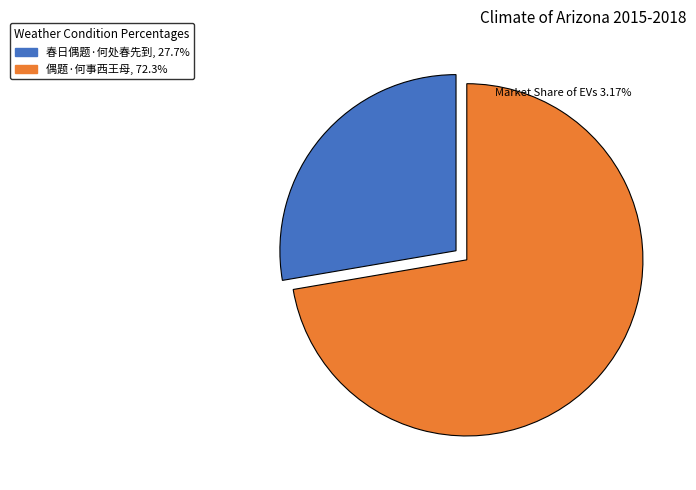

Which slice represents more than half of the pie?

偶题·何事西王母